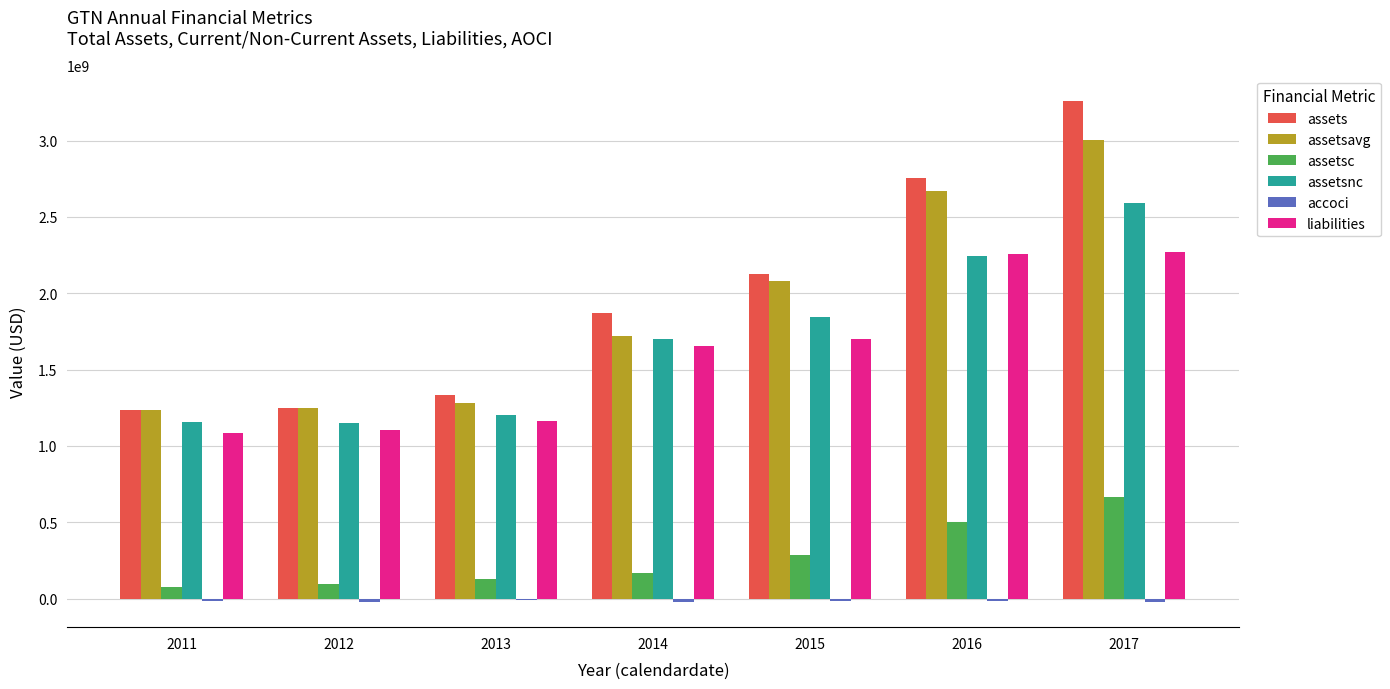

True or false: assetsavg has a value of 1283192750 at 2013.

True